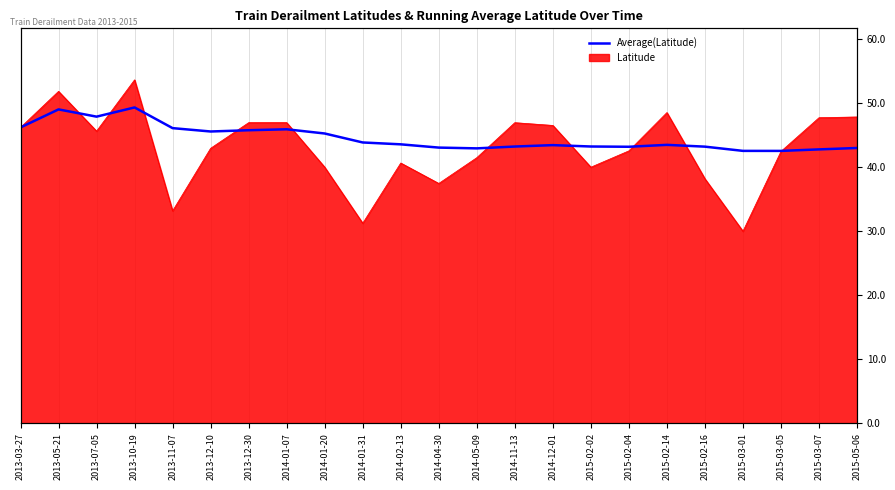

Where is the first local minimum?

2013-07-05